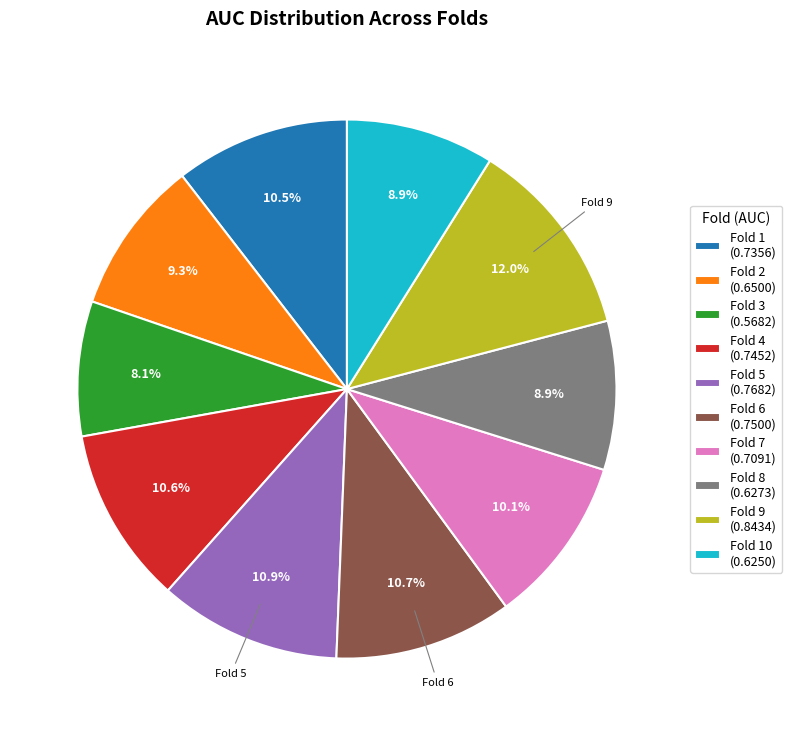

Does Fold 9 (0.8434) represent more than half of the total?

No